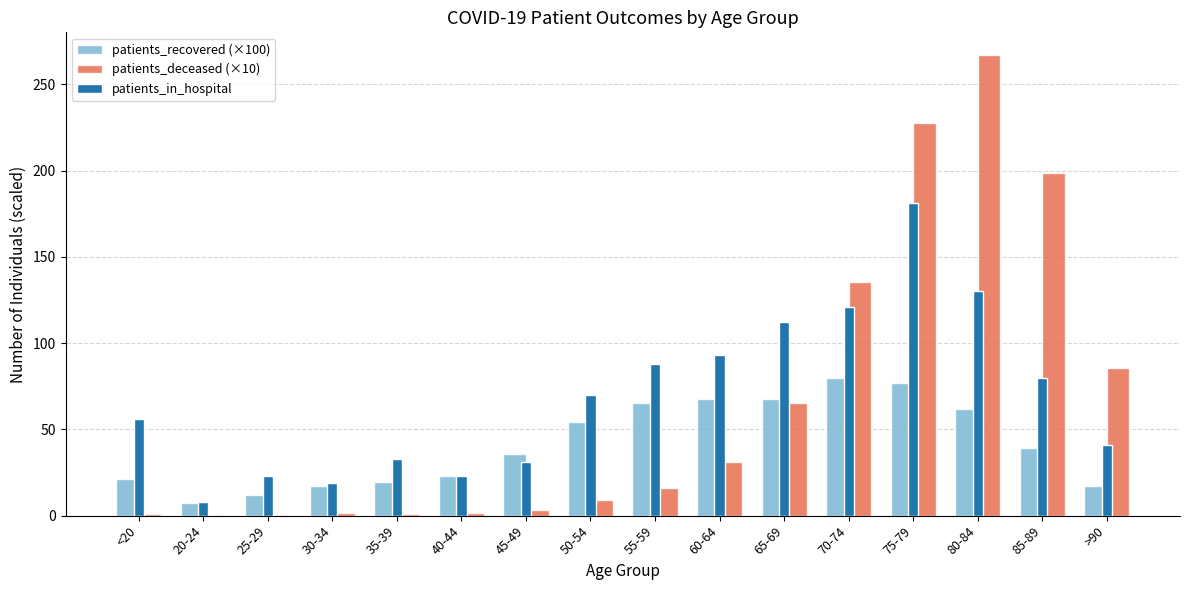

Which series changed the most between 60-64 and 75-79?

patients_deceased (×10)